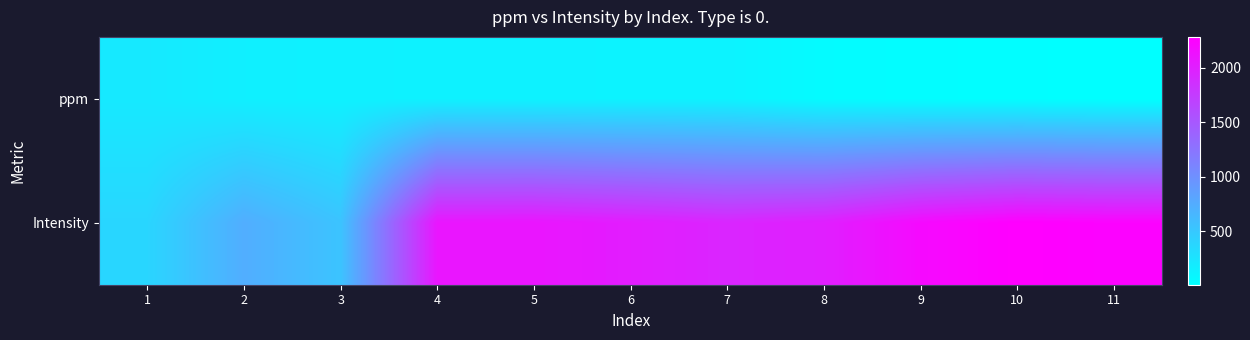

Which series has the largest total across all categories?

Intensity